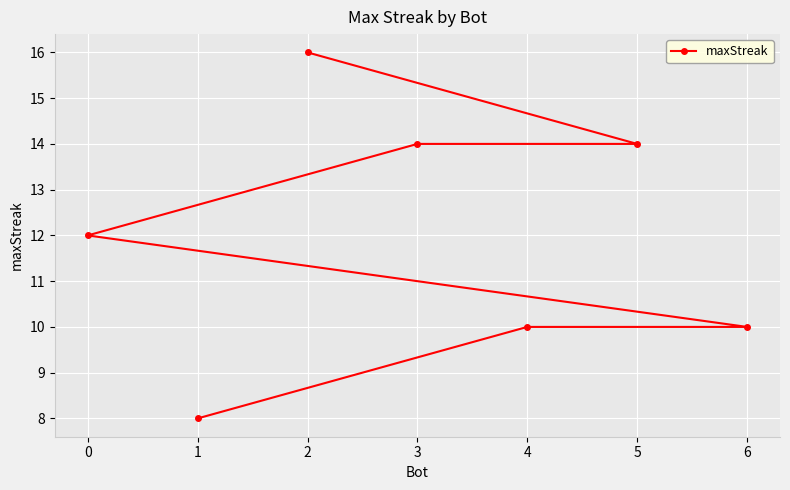

Approximately how many times larger is the value at 2 compared to 0?

1.3